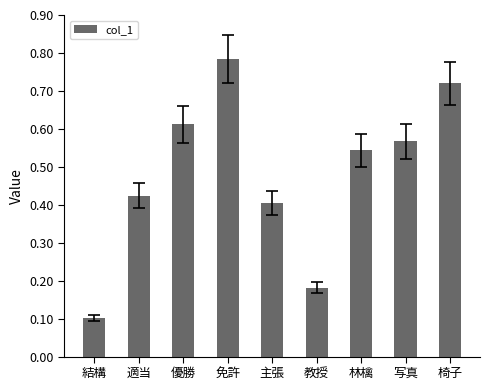

What is the label of the 4th bar from the right?

教授